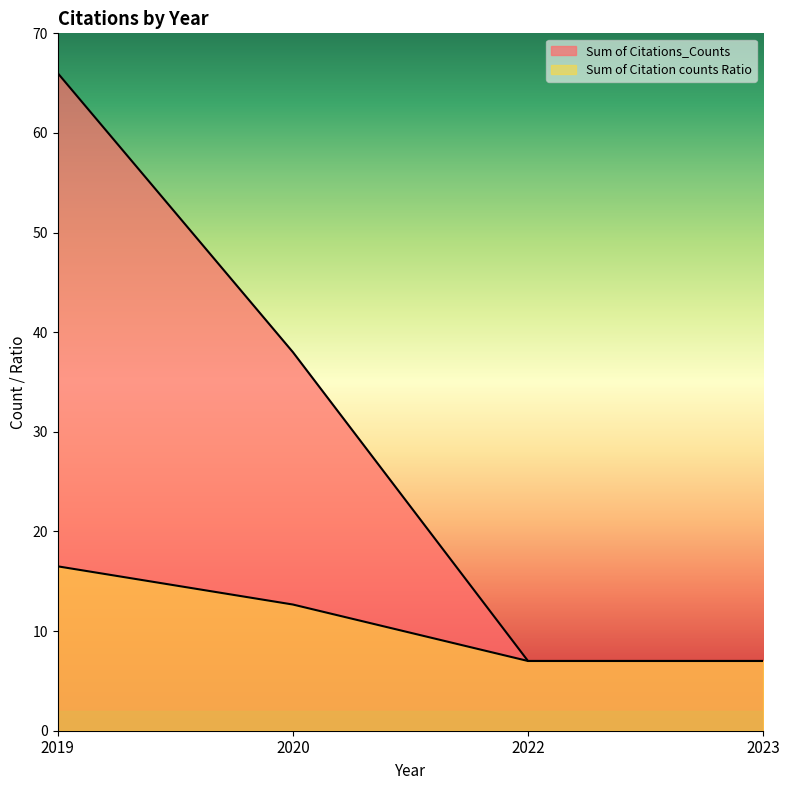

What is the spread (max minus min) of values at 2020?

25.3